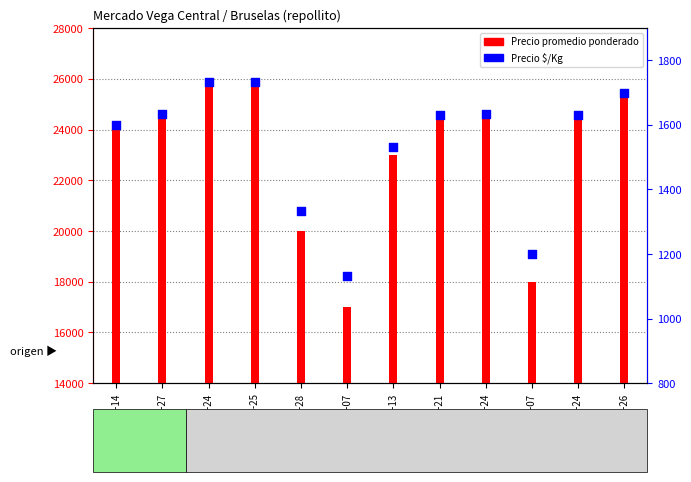

Which series contains the highest Y value?

Precio promedio ponderado